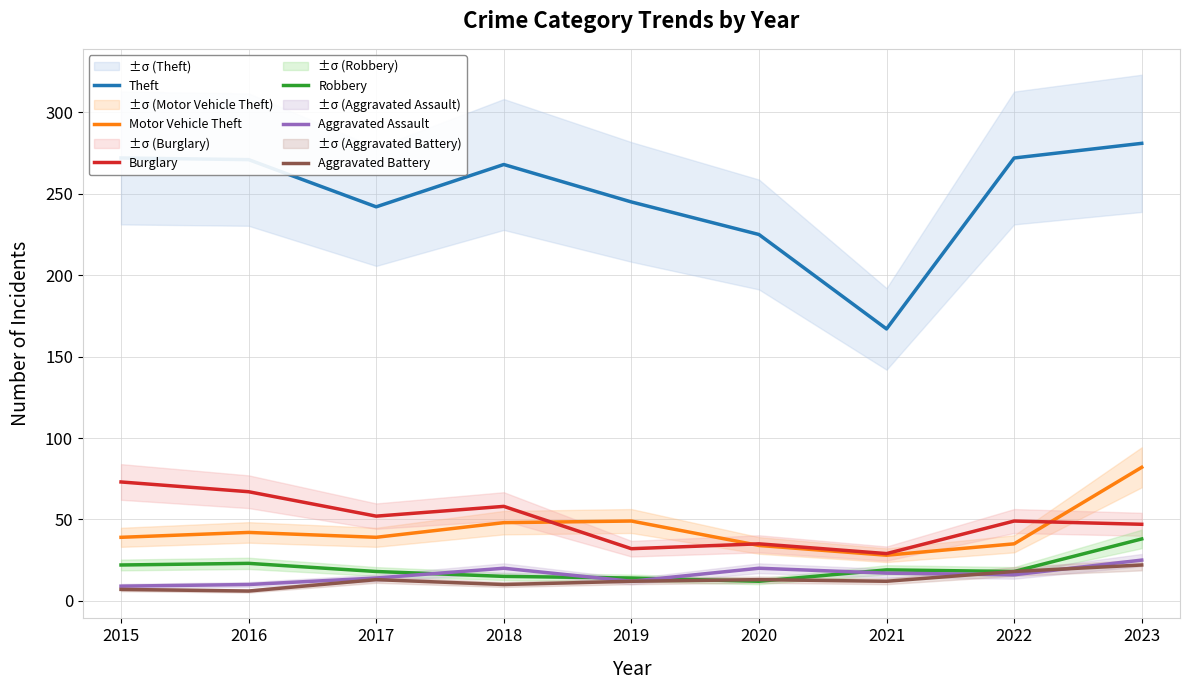

List the labels in order of Theft value, smallest first.

2021, 2020, 2017, 2019, 2018, 2016, 2015, 2022, 2023